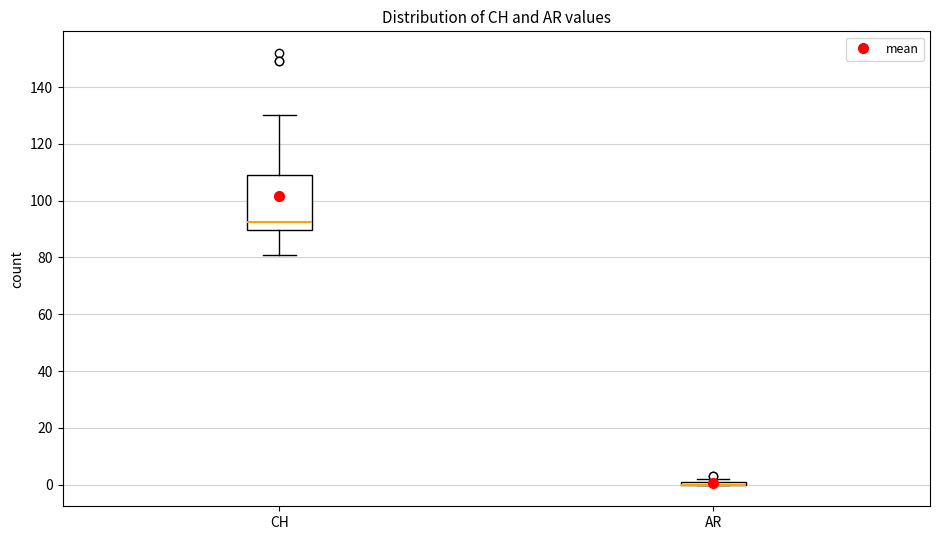

Reading left to right, read every box against the y-axis: the position of its median line, the range the box covers, and the ends of its whiskers. The values are not printed on the chart, so give them approximately, as read against the axis.

CH: median 92, box 90 to 110, whiskers 82 to 130
AR: box collapsed to a line at 0, whiskers 0 to 2